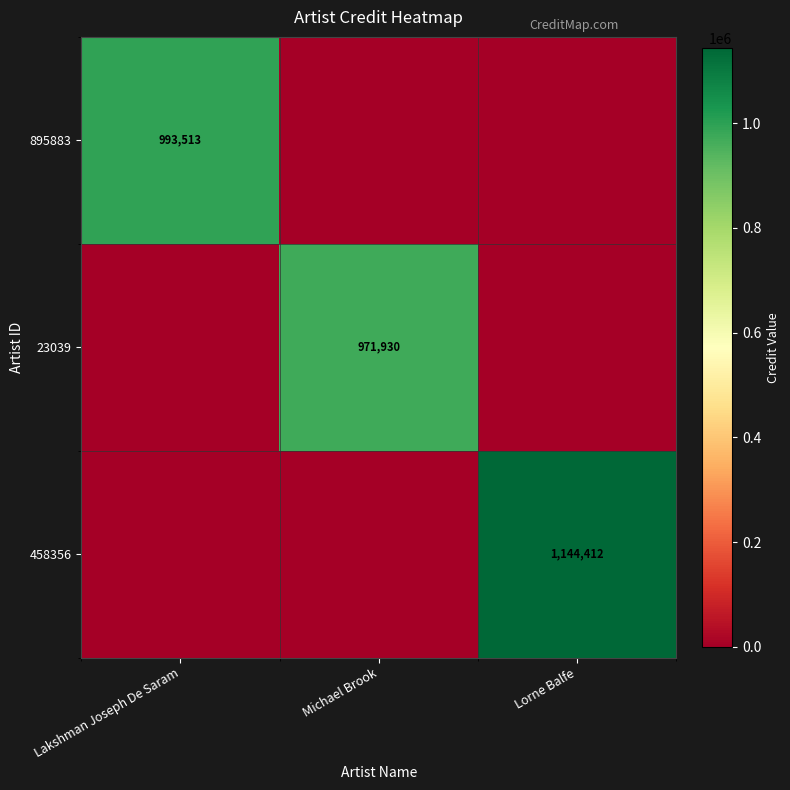

At which category is the sum across all series the highest?

Lorne Balfe